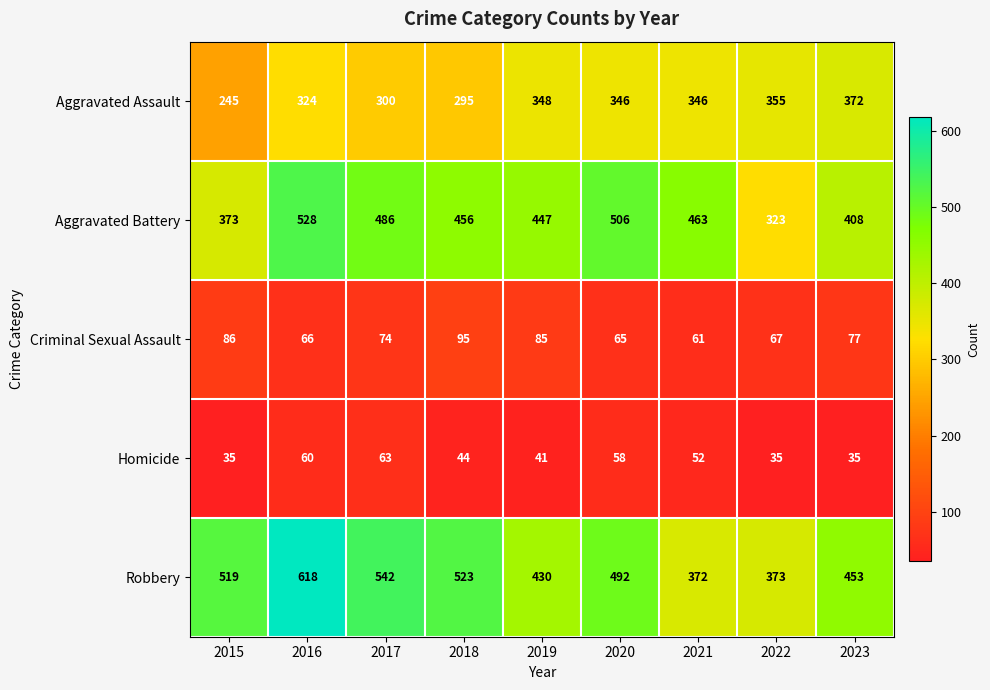

What is the difference between the second highest and second lowest values in the Criminal Sexual Assault series?

21